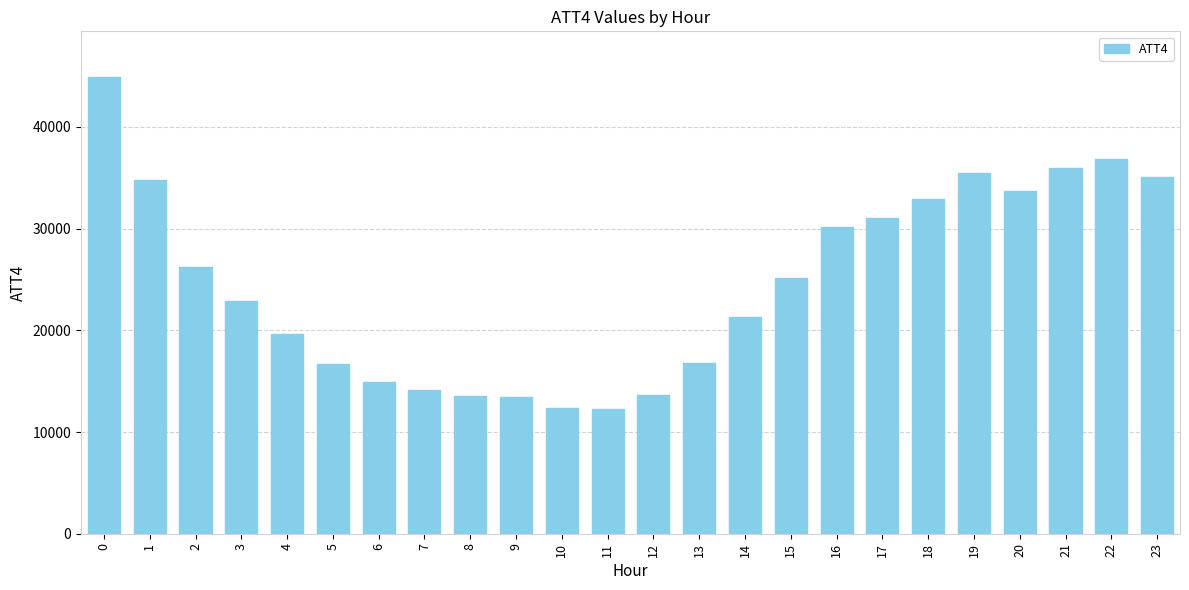

What is the sum of all values?

593700